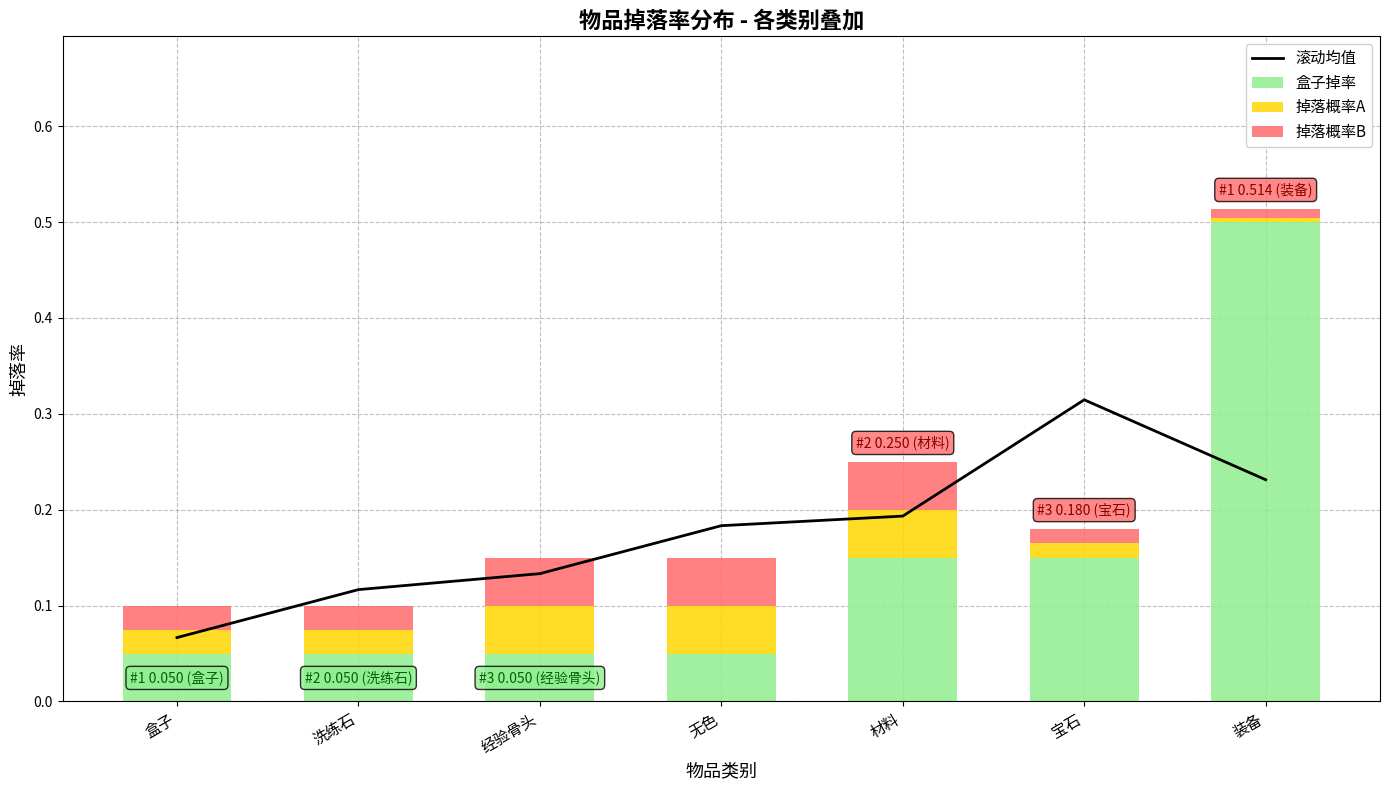

Which series has the largest range (max minus min)?

盒子掉率